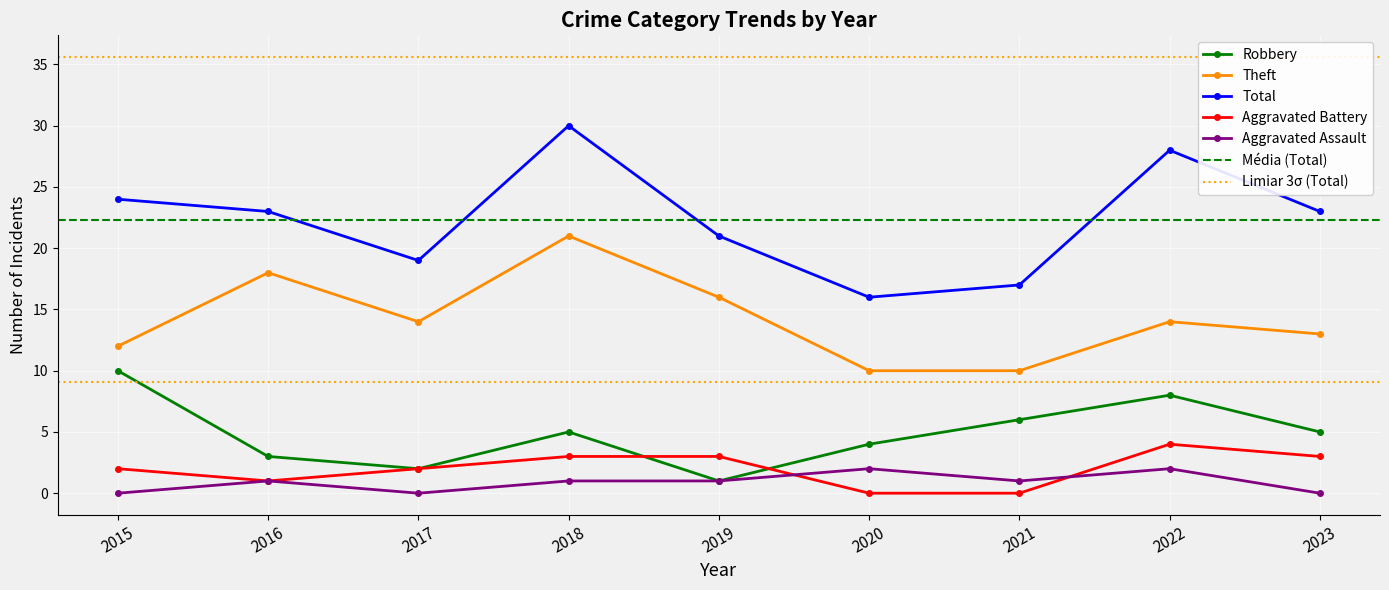

At 2016, list the series in order from smallest to largest.

Aggravated Battery, Aggravated Assault, Robbery, Theft, Total